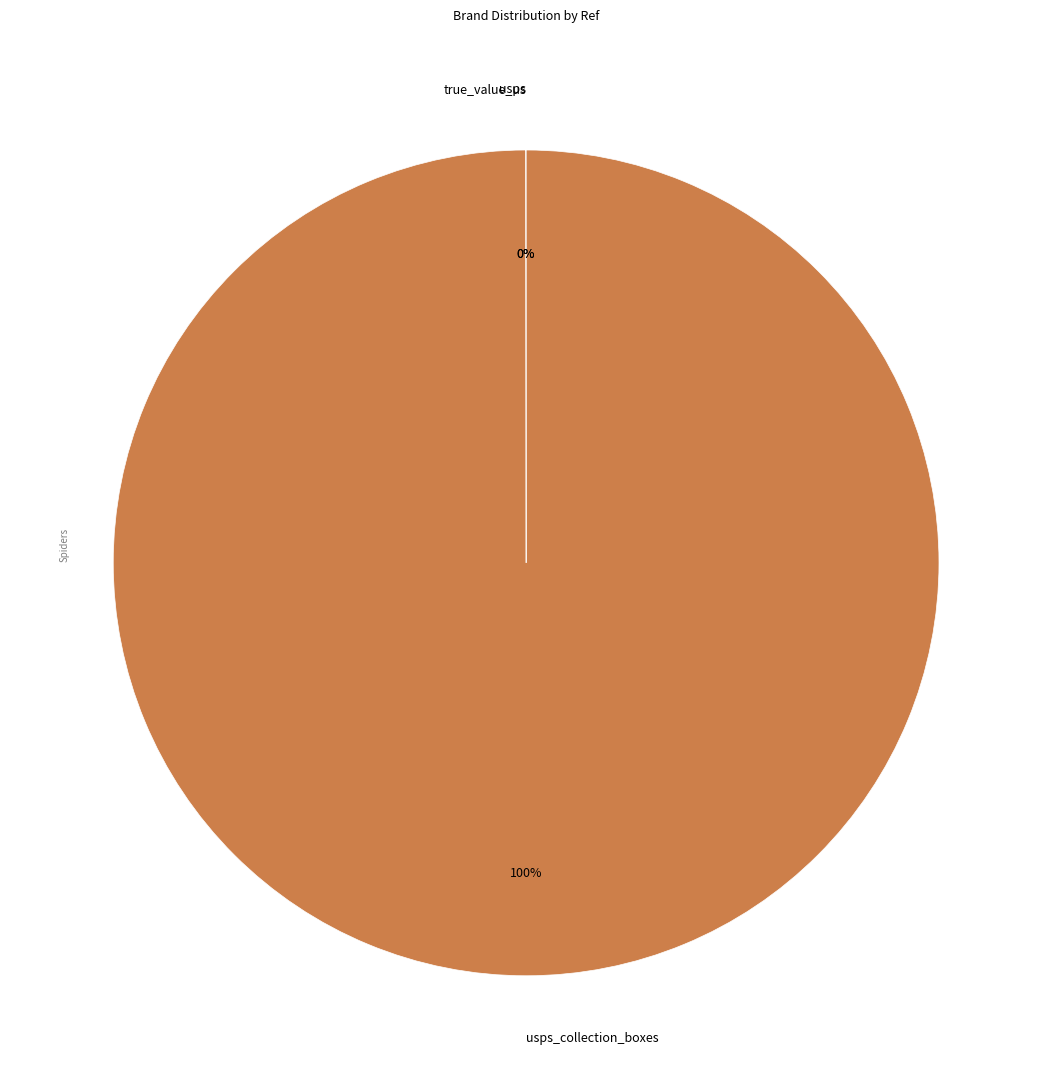

To the nearest percent, what is the average slice percentage?

33%